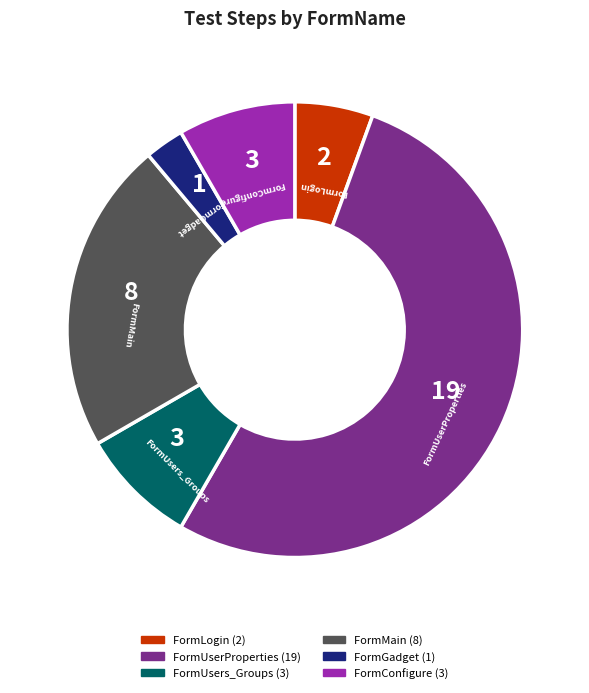

How many slices are in this pie chart?

6